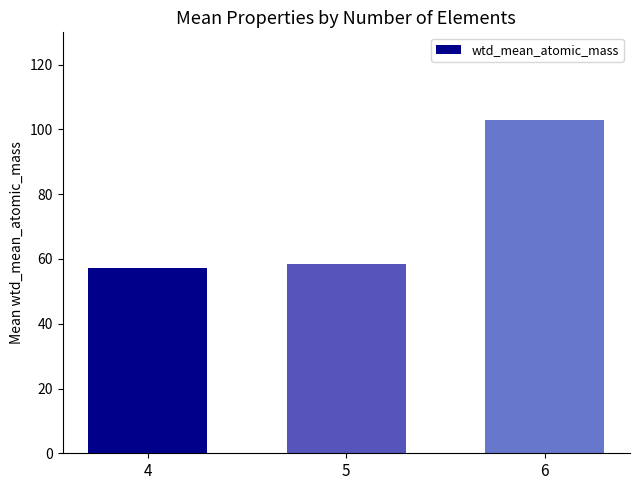

What is the greatest value displayed?

102.8